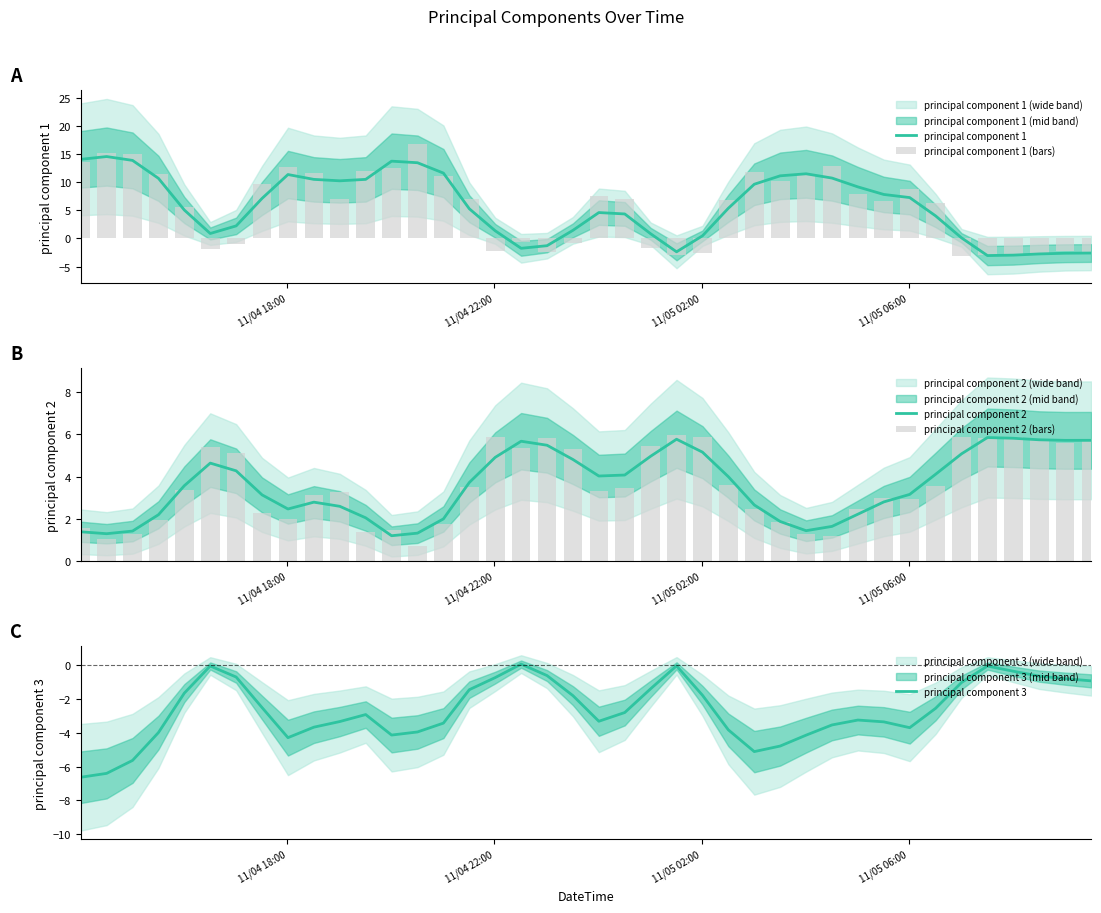

What is the maximum value for principal component 1?

14.6